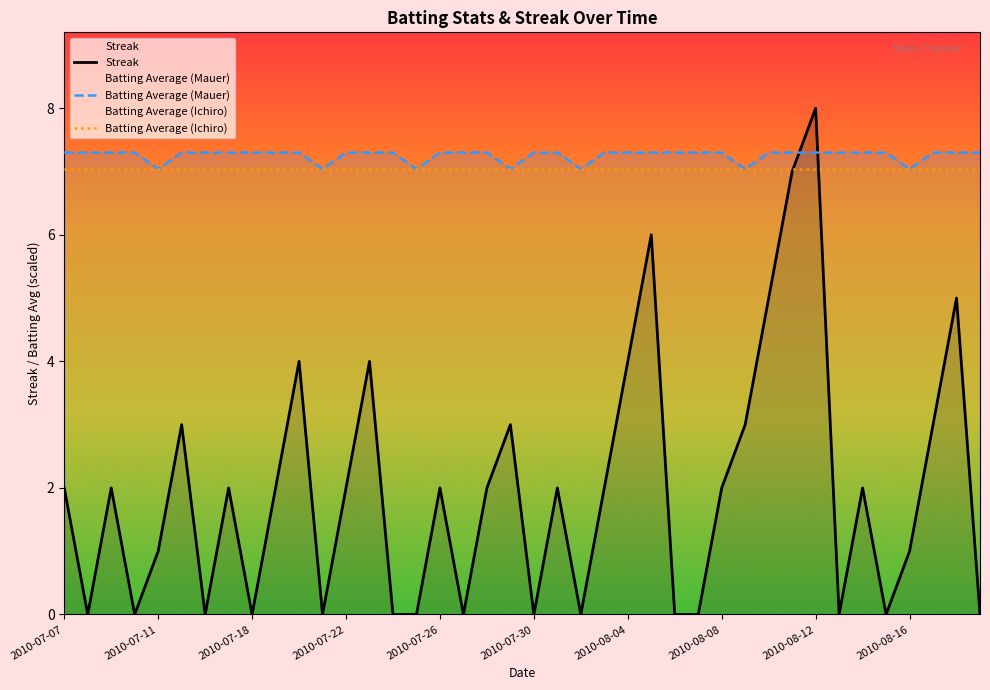

Does the chart have visible grid lines?

No